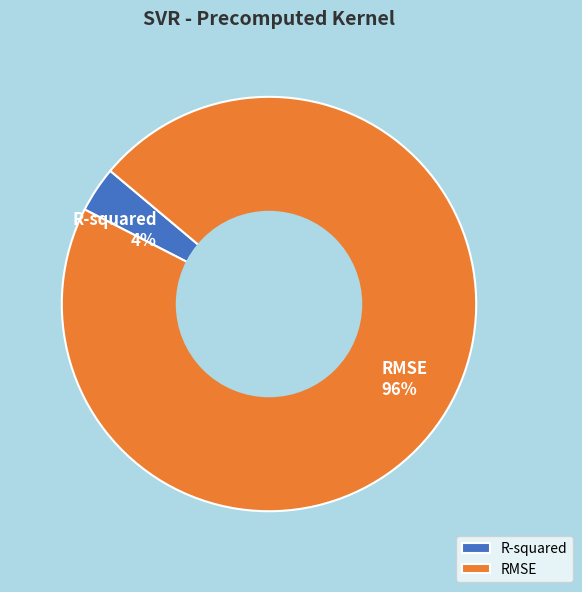

What percentage is the R-squared slice, to the nearest percent?

4%